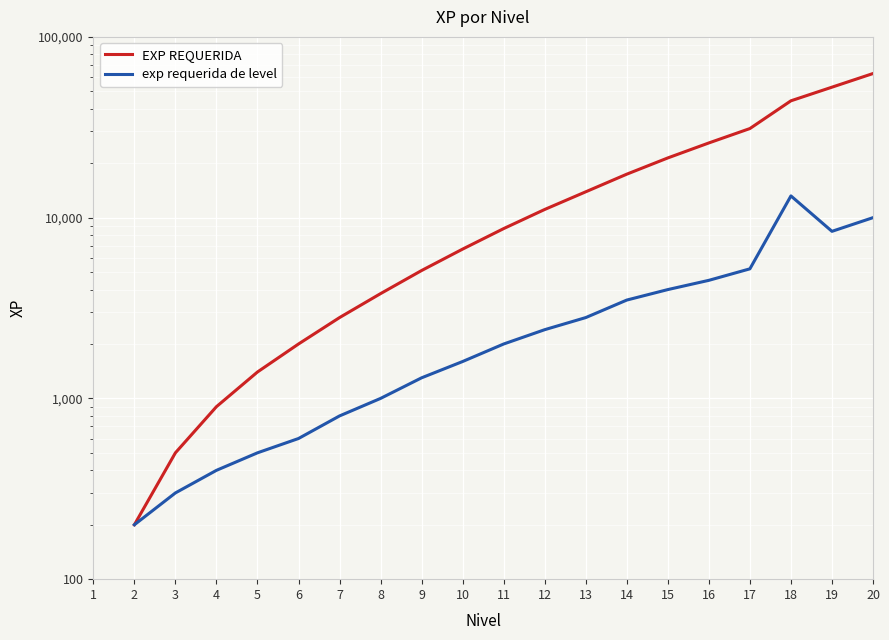

What are all the series names shown in the legend?

EXP REQUERIDA, exp requerida de level